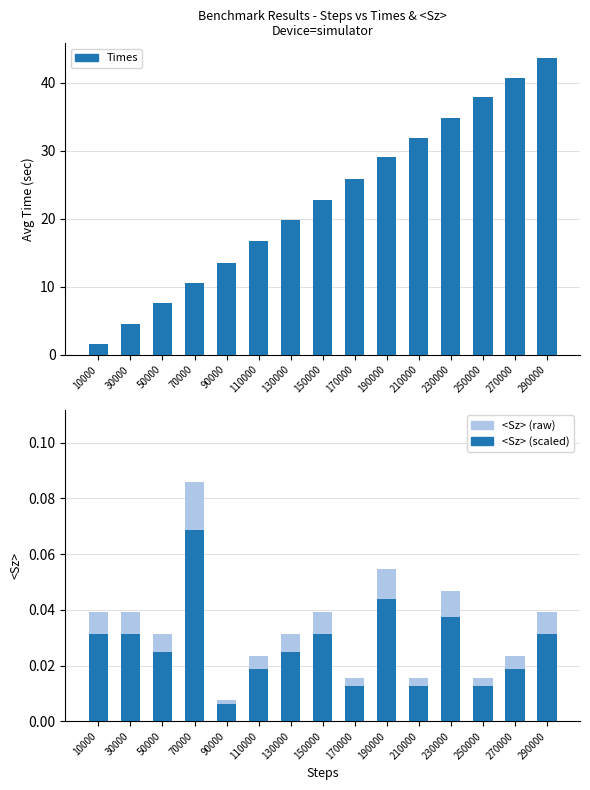

Between 90000 and 150000, which series saw the biggest shift?

Times